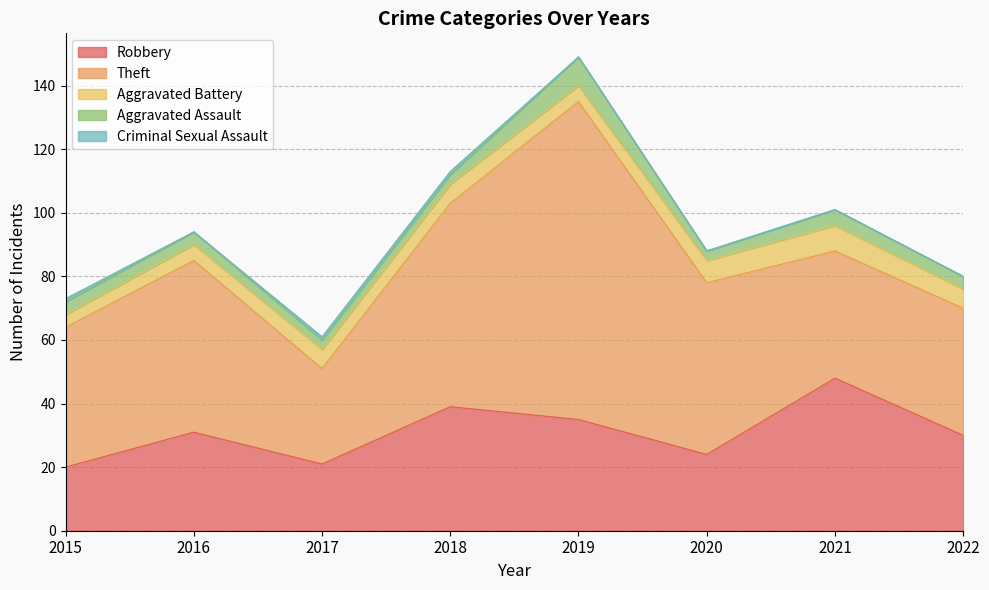

True or false: Aggravated Battery has a value of 5 at 2016.

True